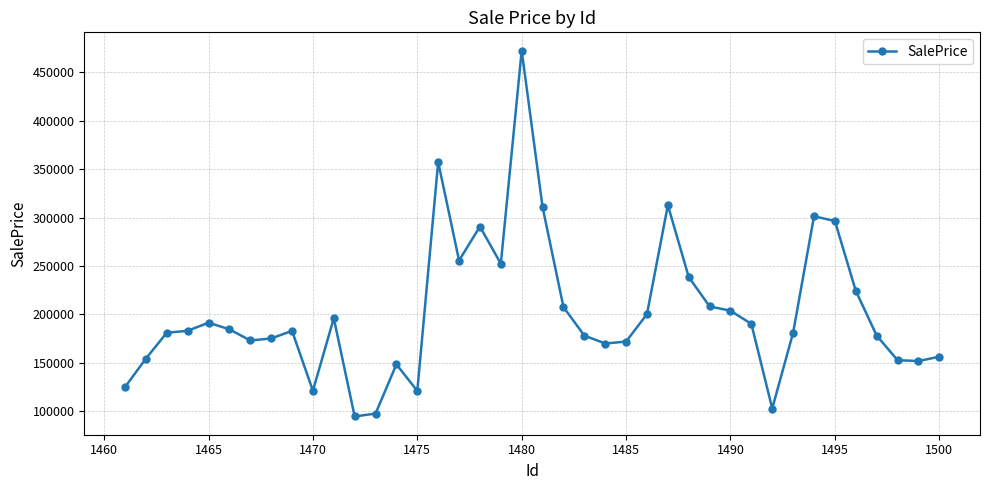

What is the difference between the second highest and minimum values?

262939.2